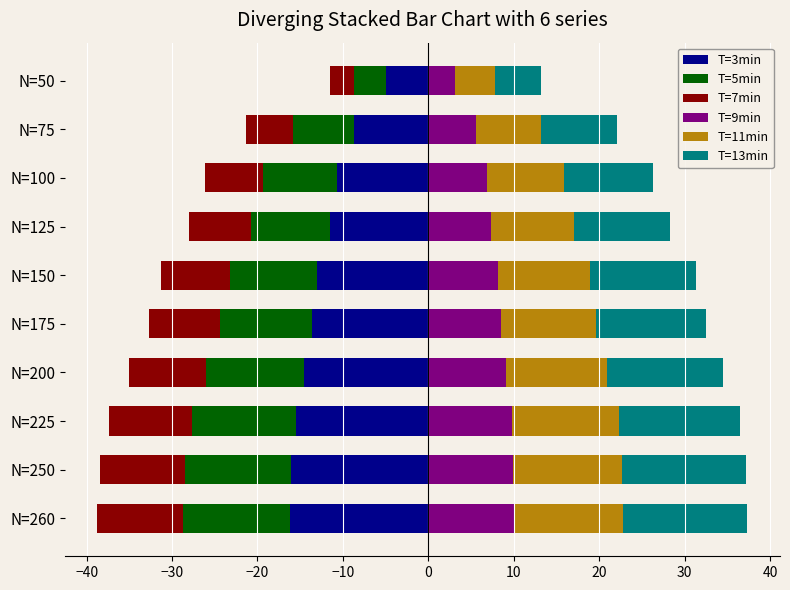

How many bars are there in each group?

6